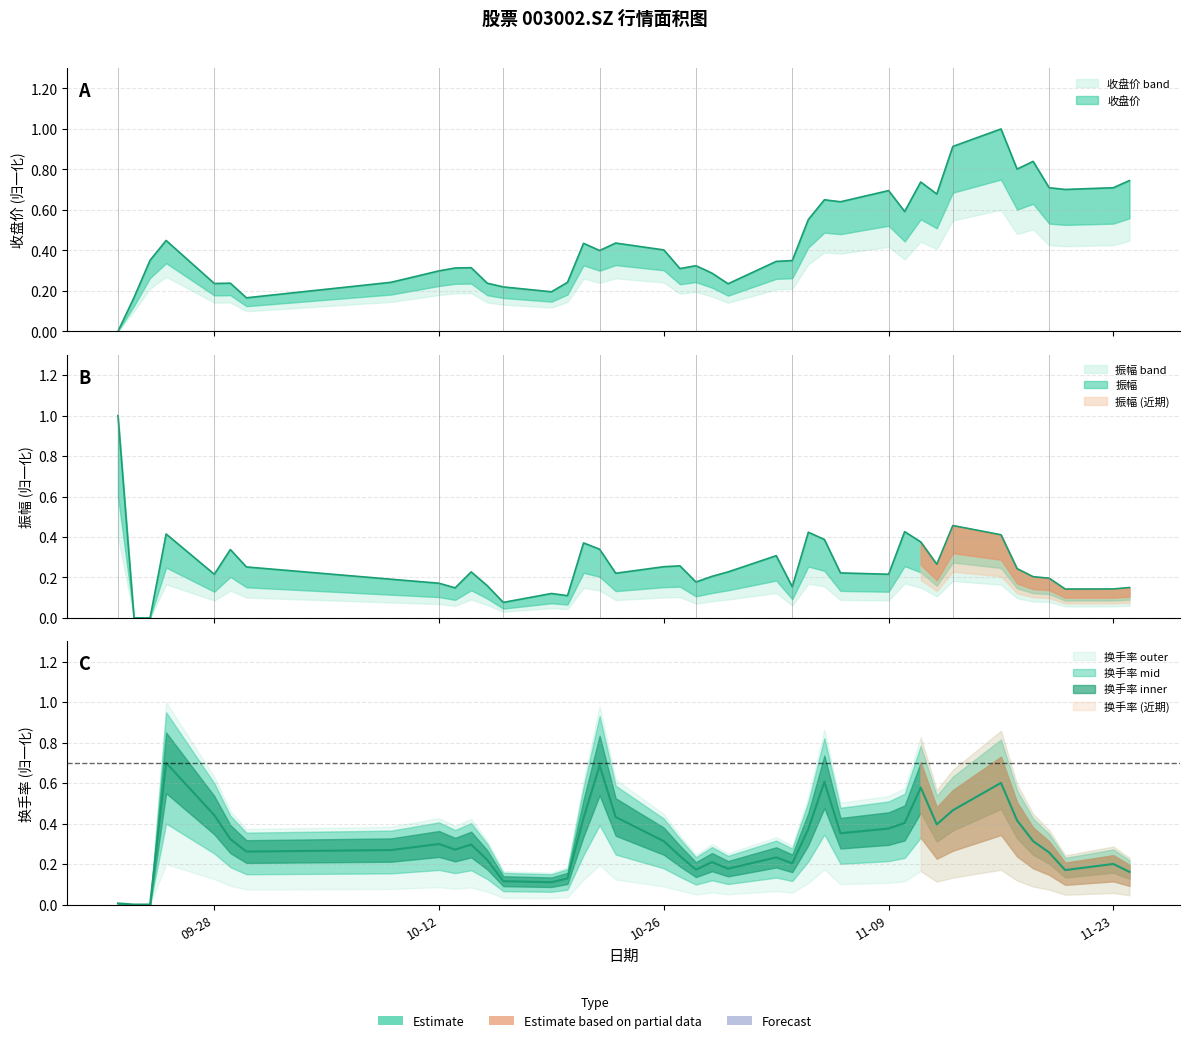

How many series are shown in this chart?

3